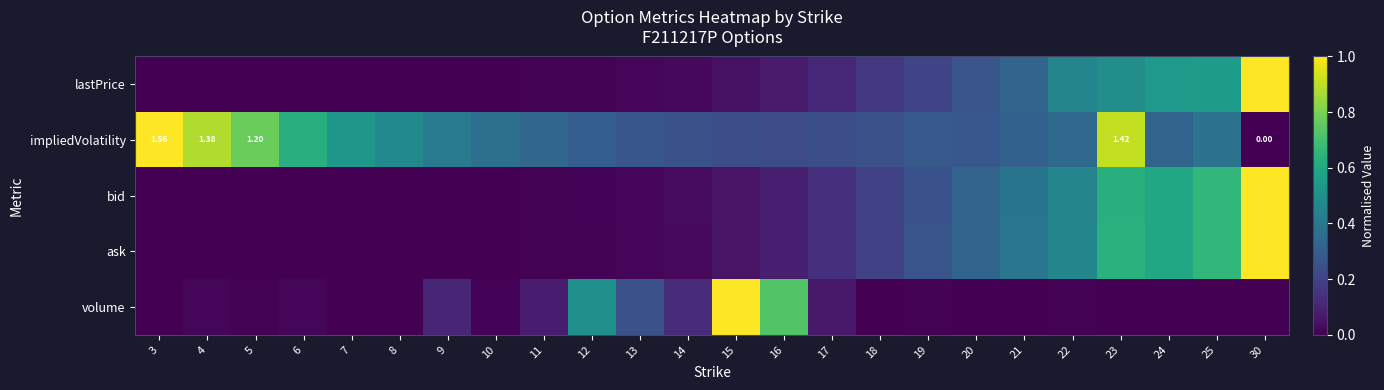

Which series changed the most between 11 and 12?

volume